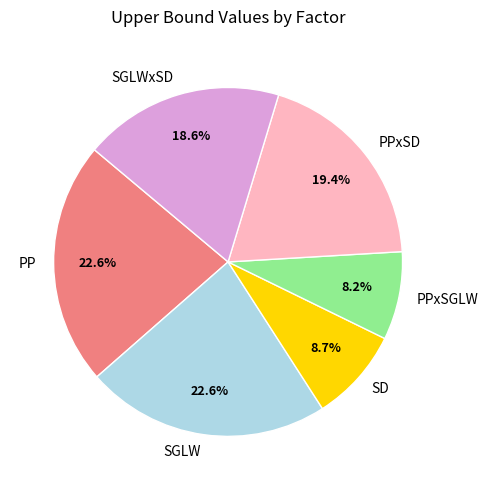

Does PPxSGLW account for over 50% of the chart?

No